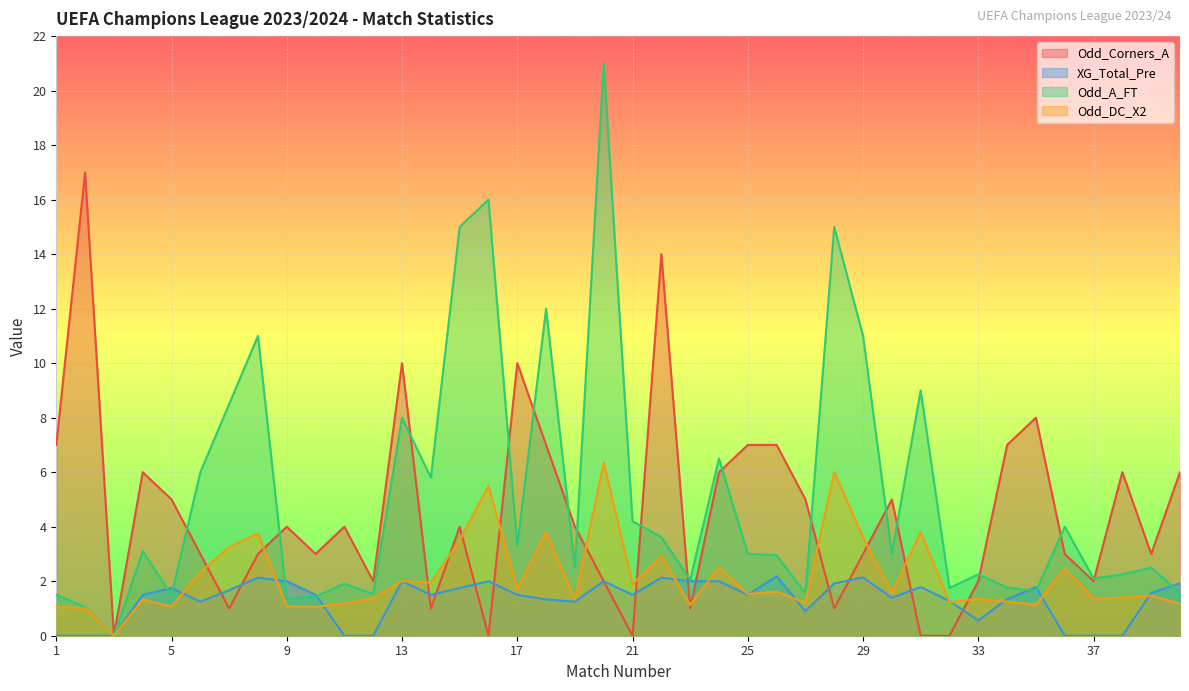

How many values in the Odd_A_FT series are below 3?

20